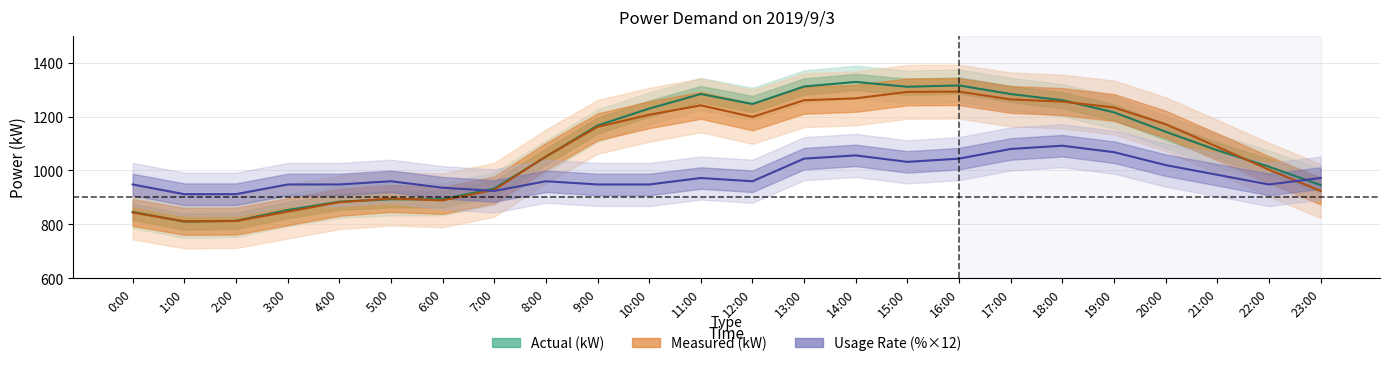

Is it true that Measured (kW) equals 1292 at 15:00?

True